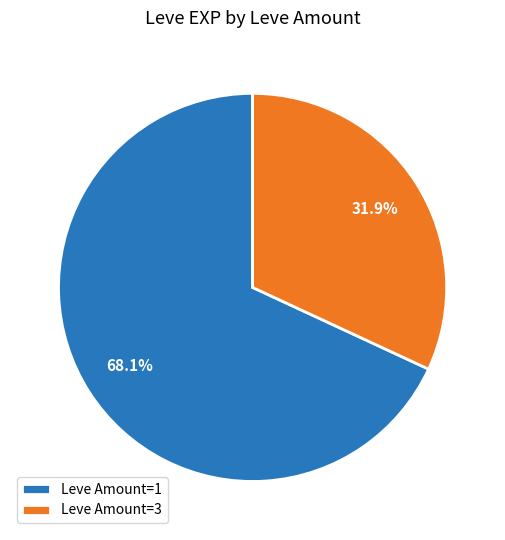

Which slice is the smallest?

Leve Amount=3